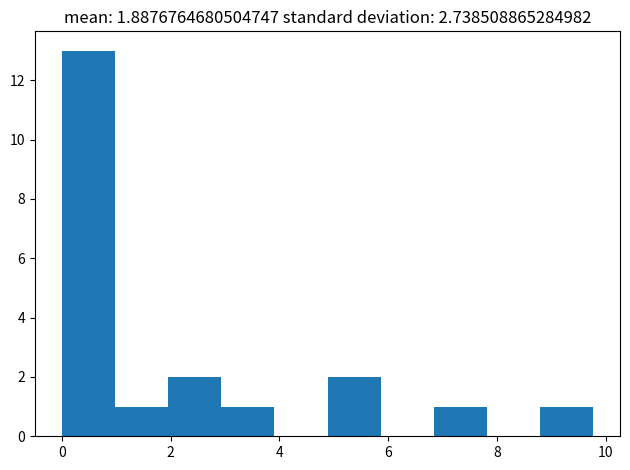

Reading left to right, transcribe this chart: for each bar, give the range it covers on the x-axis and its height. Neither the bar edges nor the heights are printed on the chart, so give them approximately, as read against the axes.

0.0 to 1.0: 13
1.0 to 2.0: 1
2.0 to 3.0: 2
3.0 to 4.0: 1
4.0 to 4.8: 0
4.8 to 5.8: 2
5.8 to 6.8: 0
6.8 to 7.8: 1
7.8 to 8.8: 0
8.8 to 9.8: 1